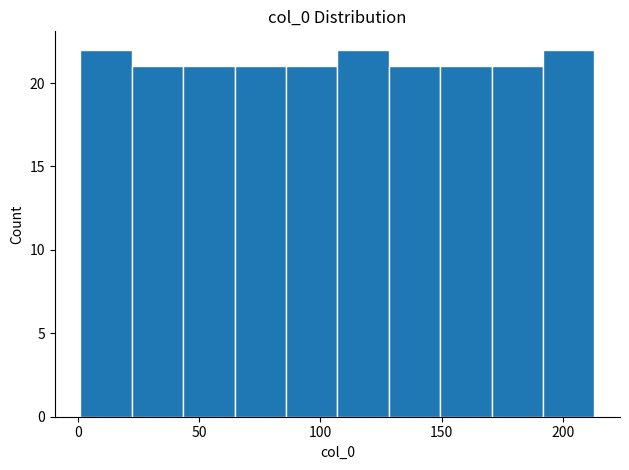

How tall is the bar that spans 170 to 190 on the x-axis? Neither the bar edges nor the heights are printed on the chart, so give them approximately, as read against the axes.

21